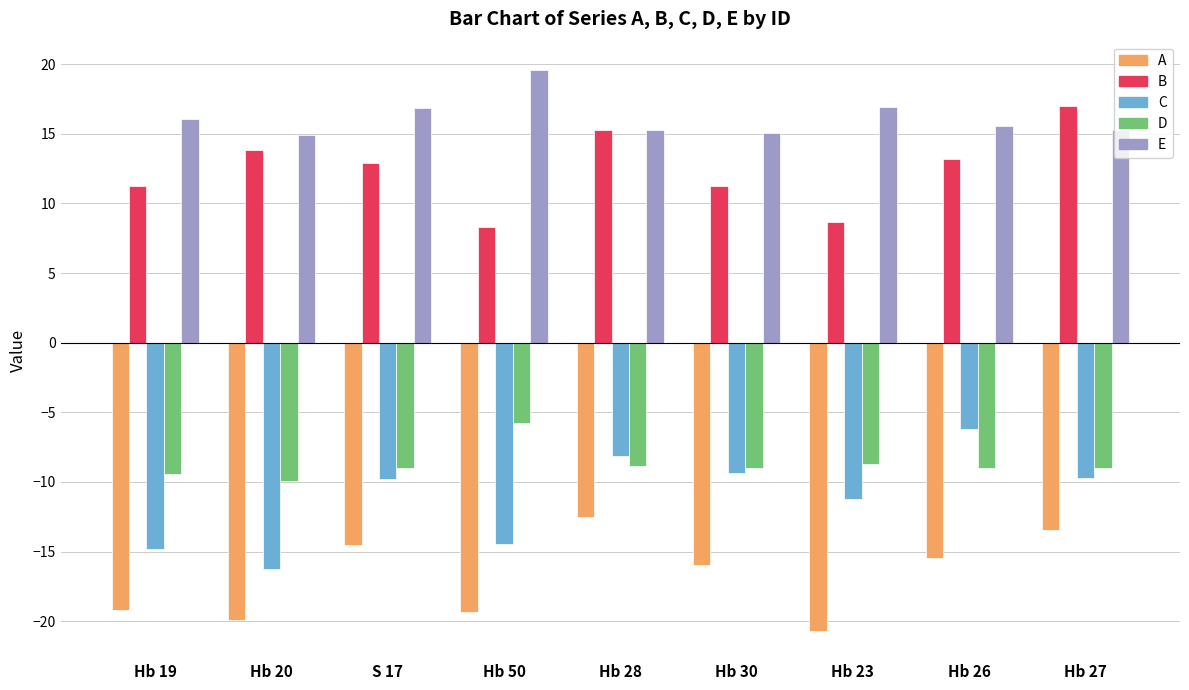

What is the spread (max minus min) of values at Hb 28?

27.8